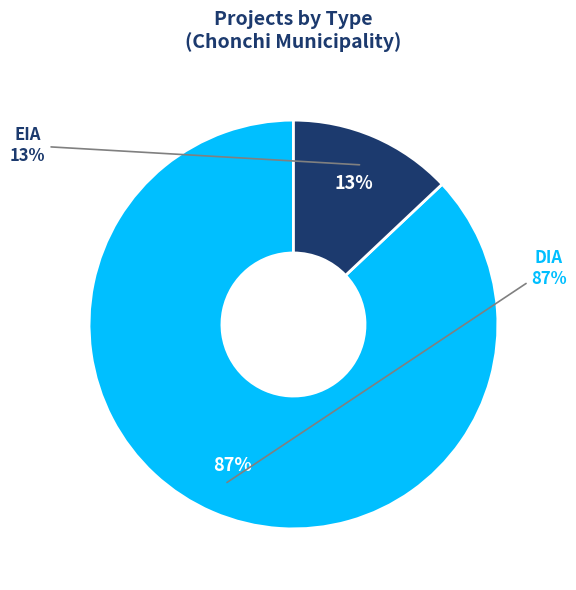

To the nearest percent, what percentage of the pie is EIA?

13%